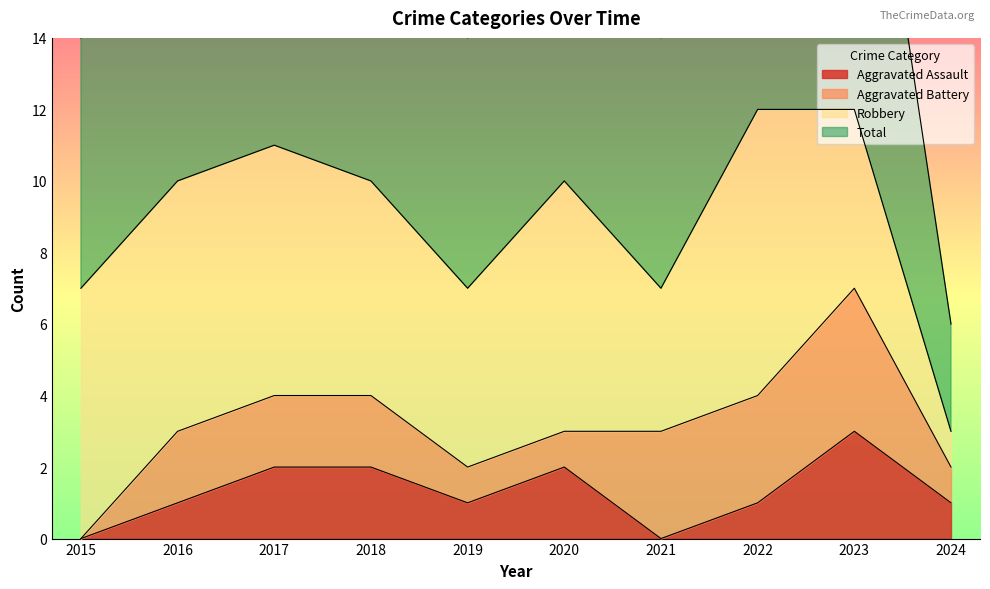

What is the sum of the Total values at 2020 and 2016?

20